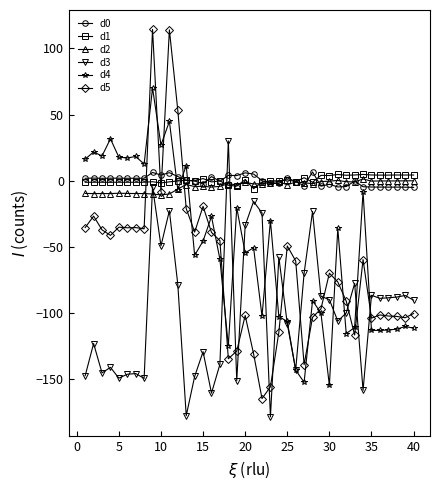

How many data points does each series have?

40